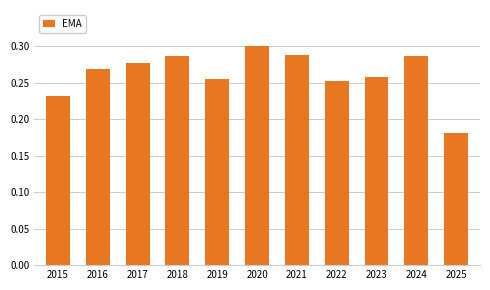

At which label is the value closest to 0?

2025